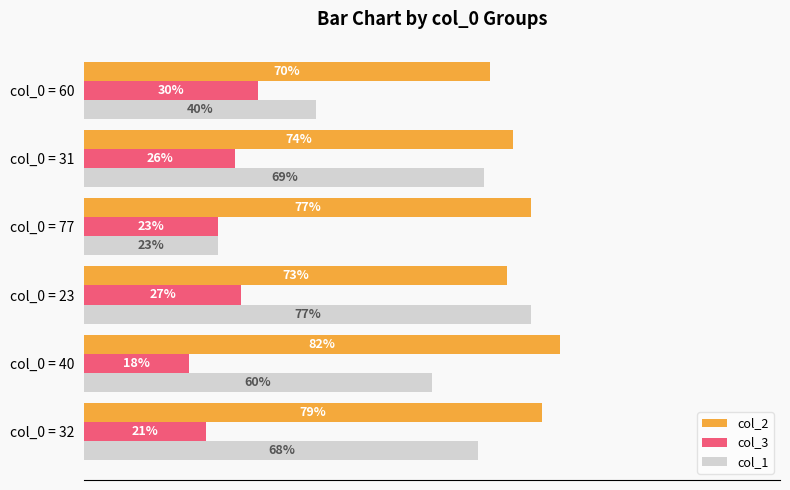

At which category is the sum across all series the highest?

col_0 = 23